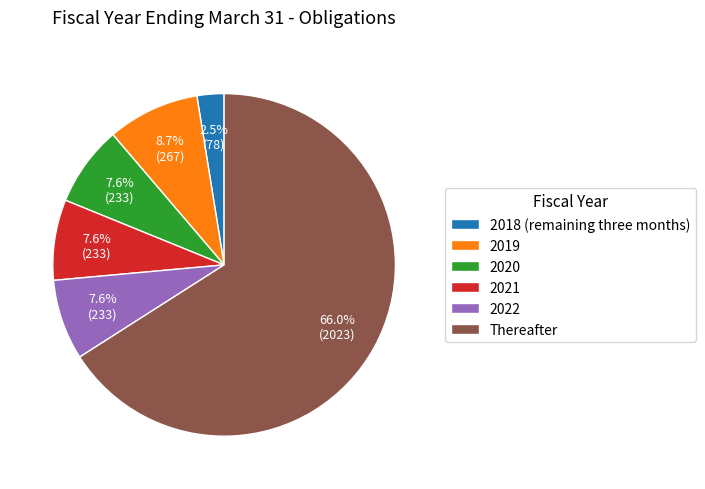

Which has a higher value, 2019 or 2022?

2019